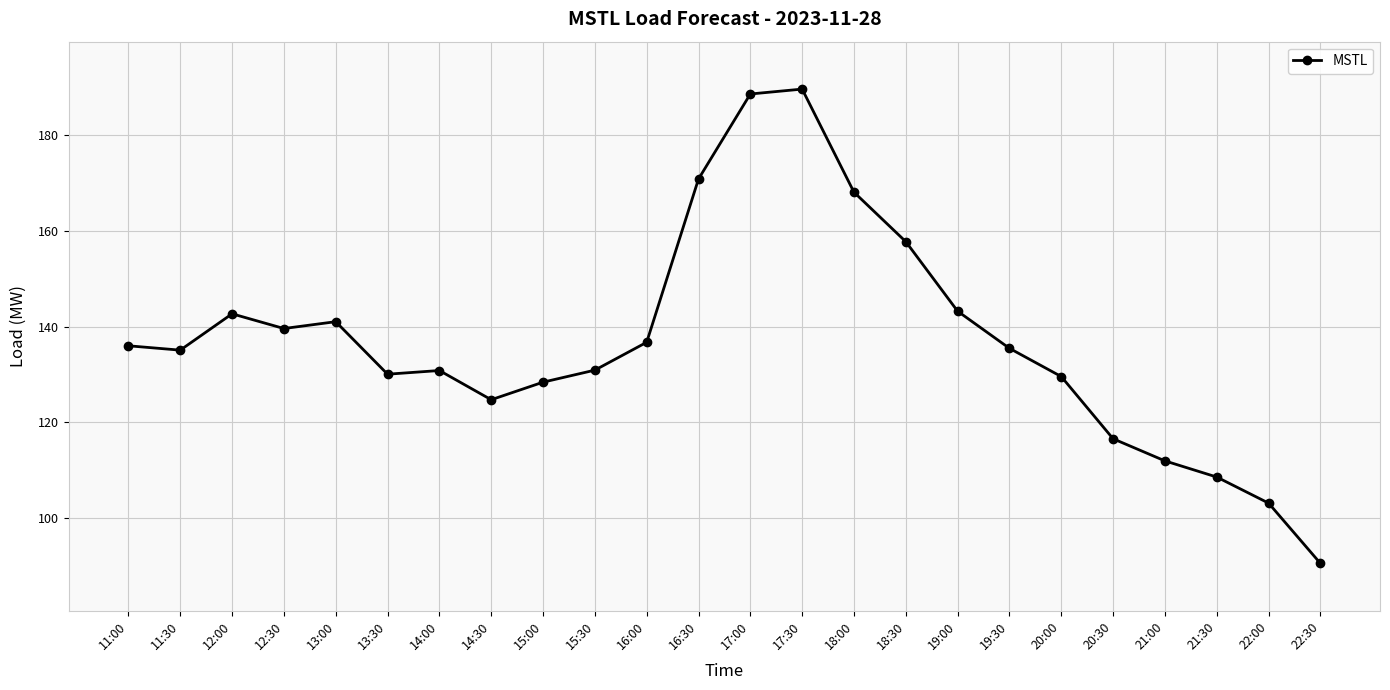

What is the maximum value shown in the chart?

189.6